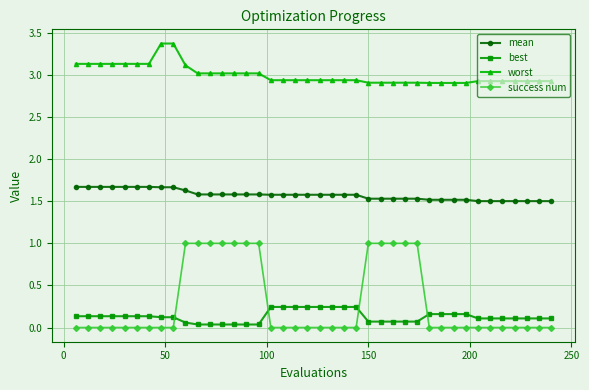

Which series has the largest range (max minus min)?

success num